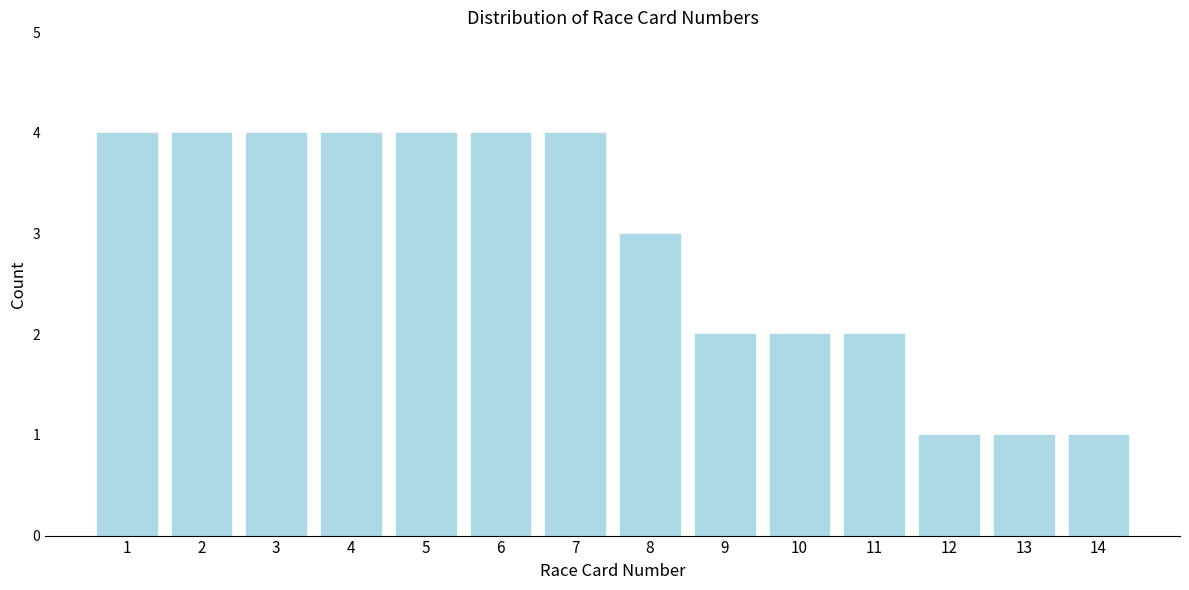

Reading left to right, extract all data points from this chart.

4	4	4	4	4	4	4	3	2	2	2	1	1	1